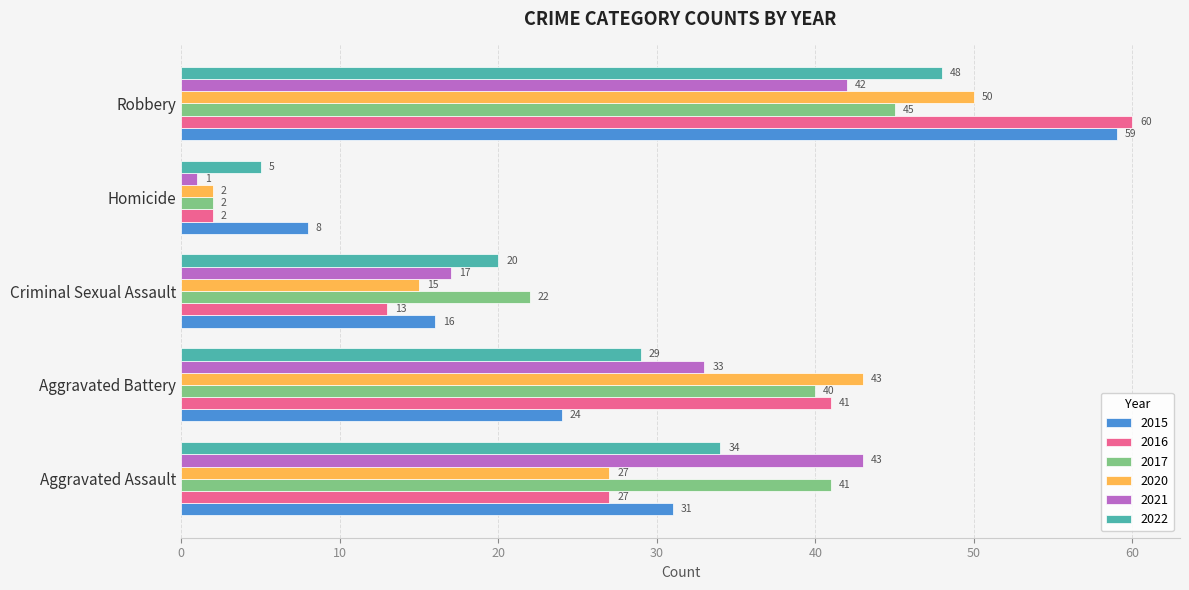

Which series has the largest range (max minus min)?

2016